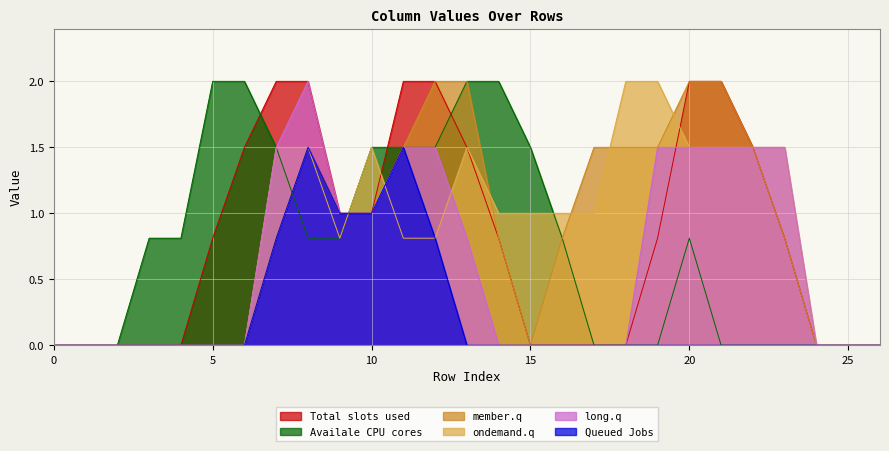

At which category does the chart reach its peak across all series?

7